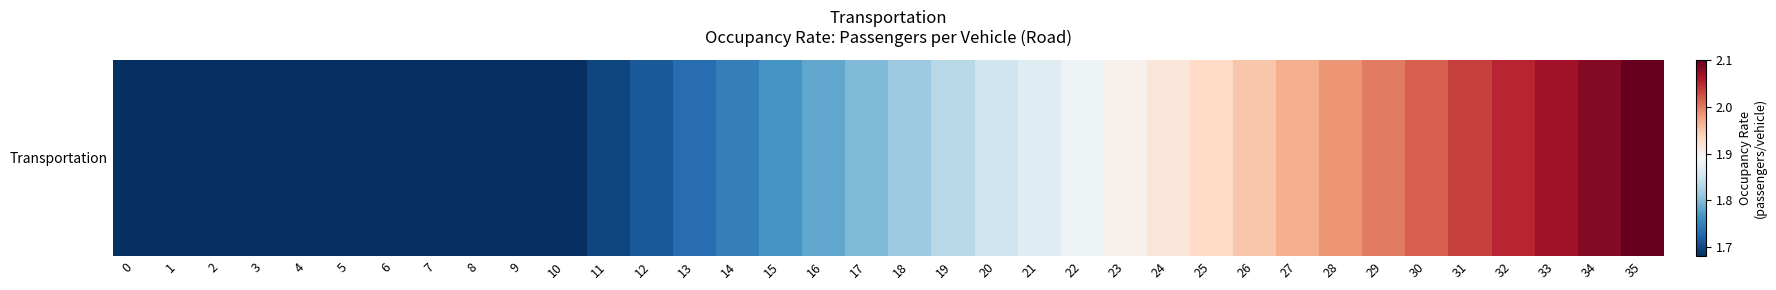

Rank the categories by value from lowest to highest.

0, 1, 2, 3, 4, 5, 6, 7, 8, 9, 10, 11, 12, 13, 14, 15, 16, 17, 18, 19, 20, 21, 22, 23, 24, 25, 26, 27, 28, 29, 30, 31, 32, 33, 34, 35